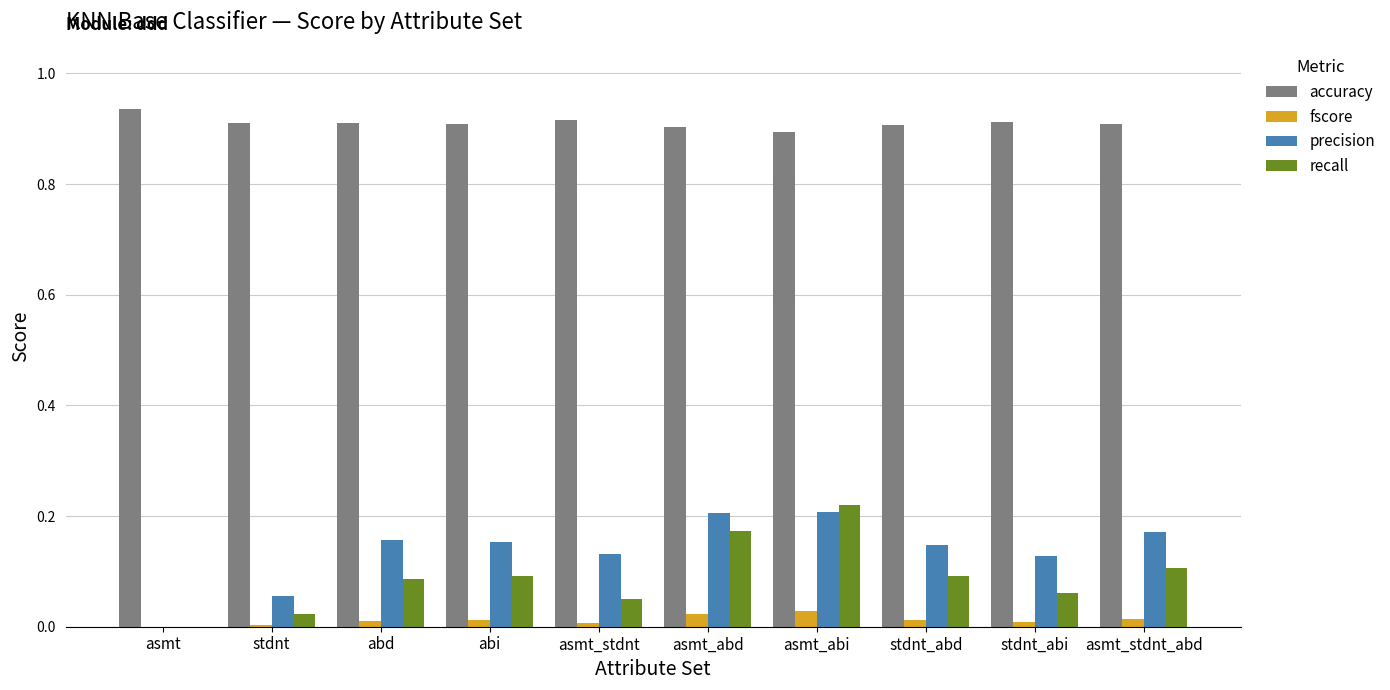

Which series has the largest total across all categories?

accuracy